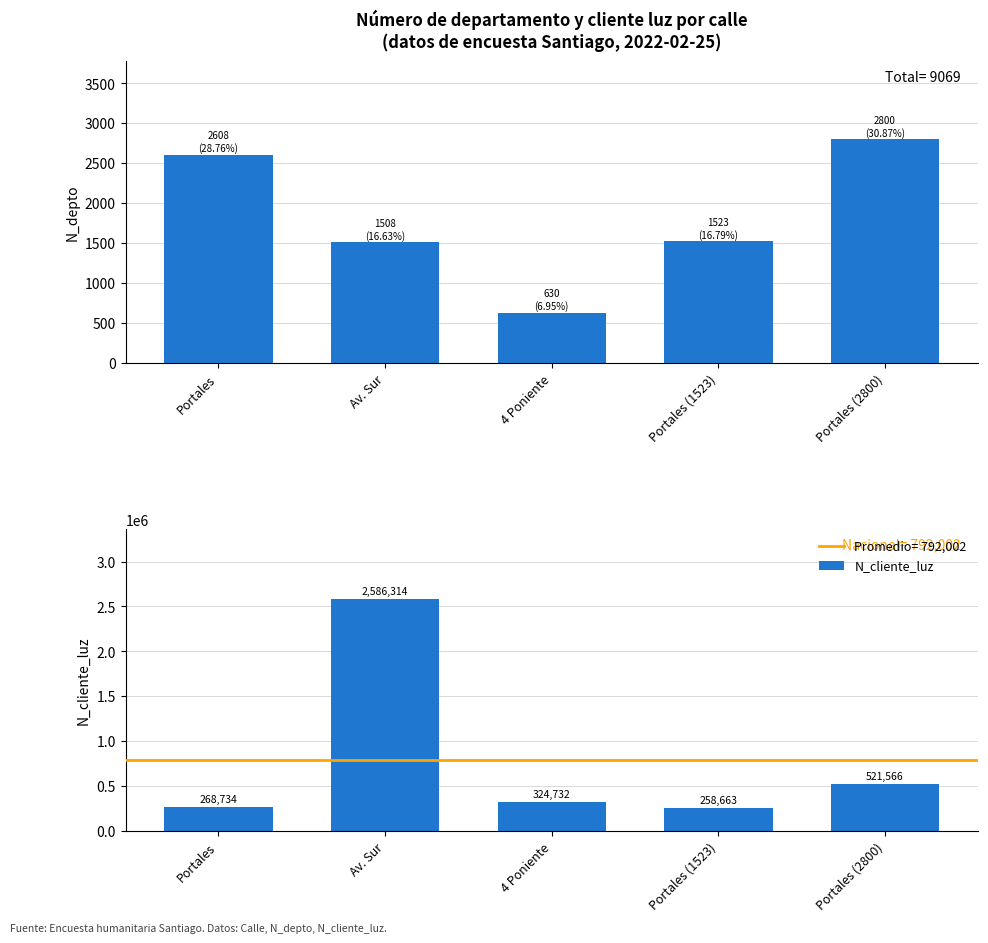

At which category does the chart reach its peak across all series?

Av. Sur